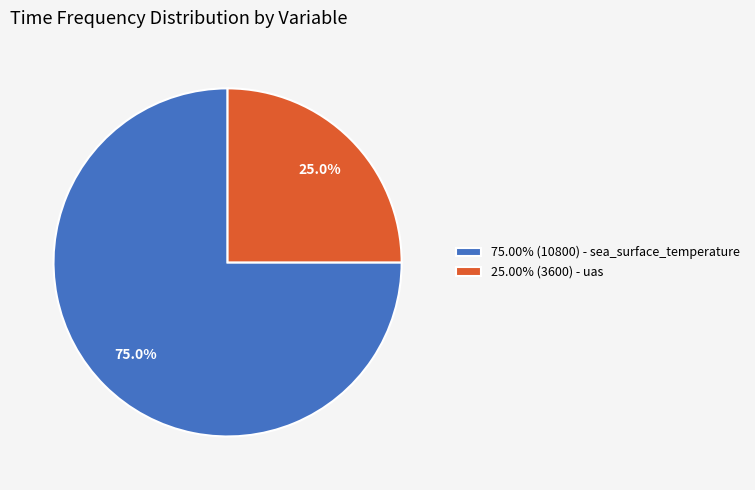

Is there a majority slice in this chart?

Yes